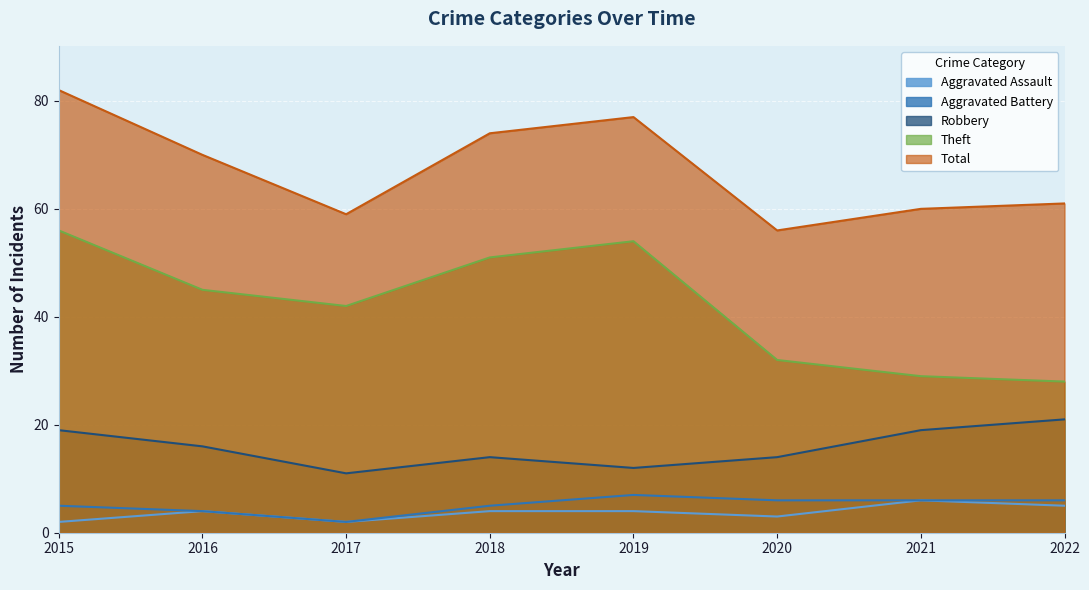

At which label is Aggravated Assault closest to 4?

2016